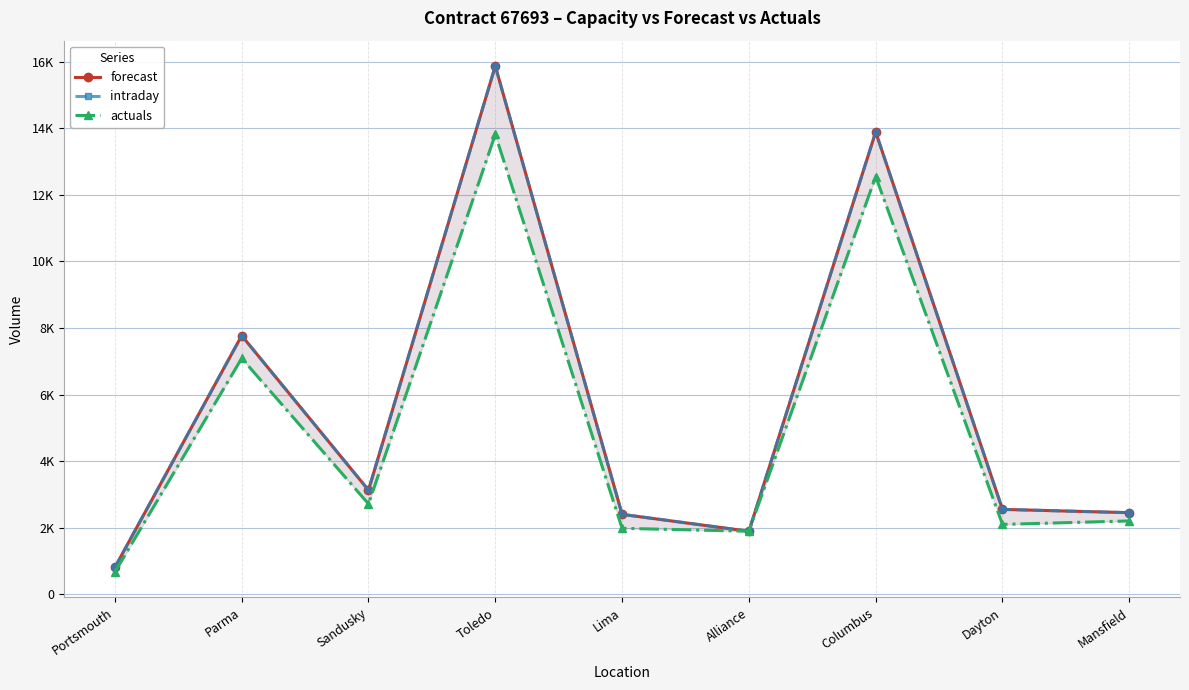

True or false: intraday and actuals intersect in this chart.

False